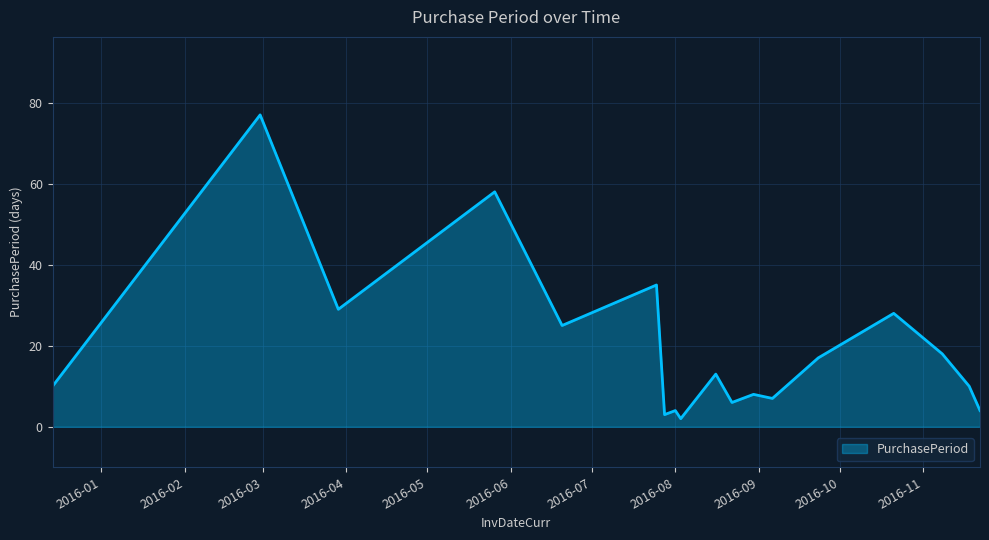

Reading left to right, extract all data points from this chart.

10	77	29	58	25	35	3	4	2	13	6	8	7	17	28	18	10	4